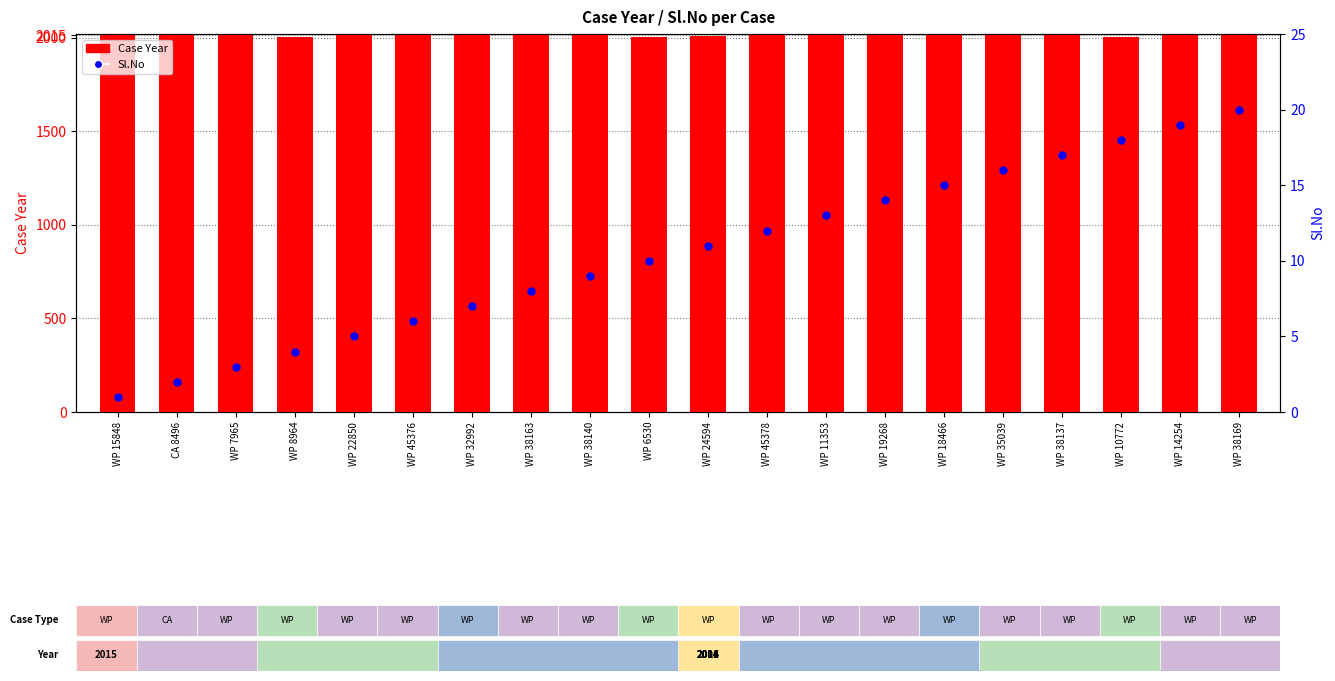

What are all the series names shown in the legend?

Case Year, Sl.No